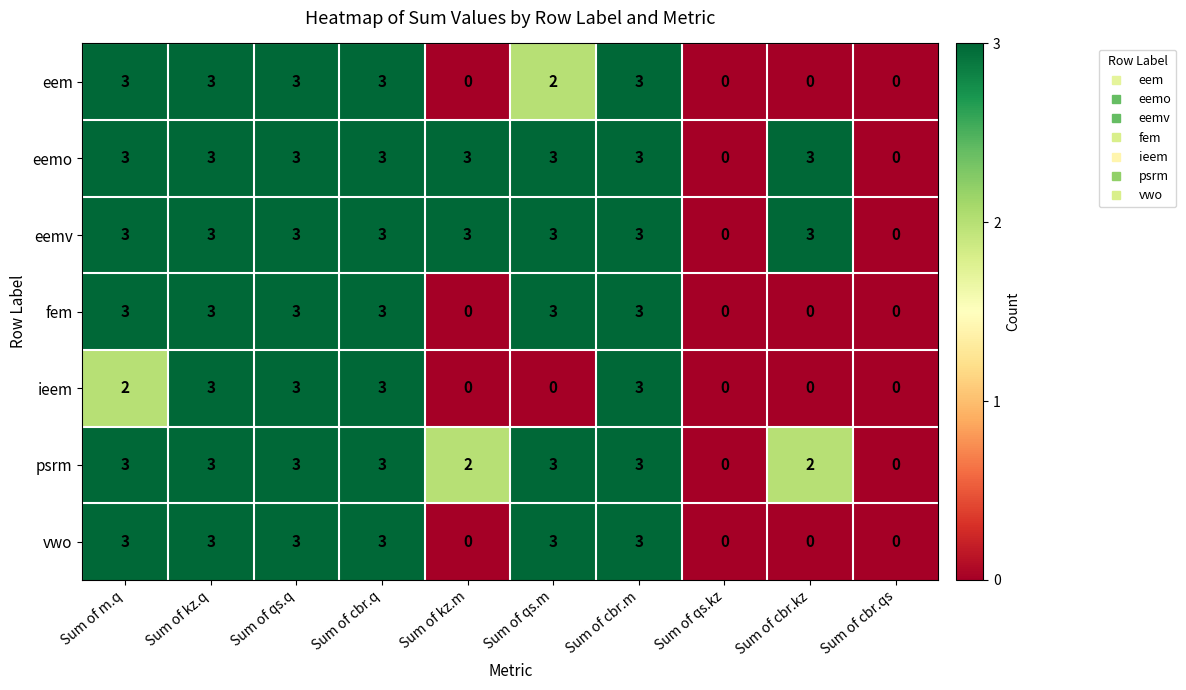

What is the total value across all series at Sum of cbr.q?

21